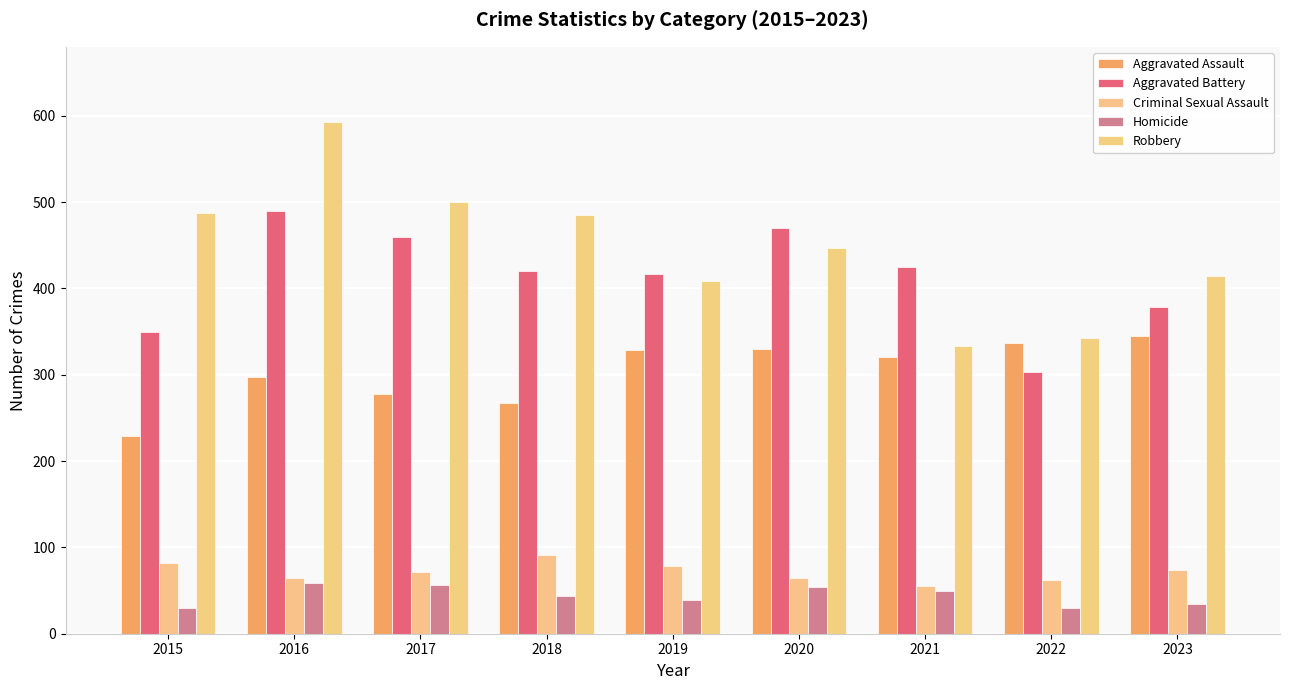

Which category has the highest value across all series?

2016